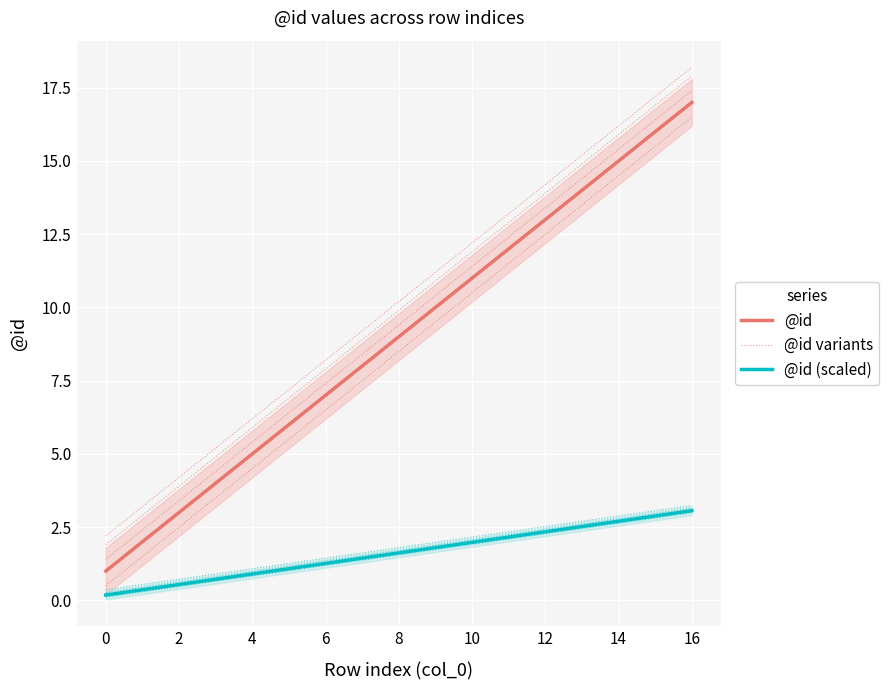

At 4, list the series in order from smallest to largest.

@id (scaled), @id, @id variants